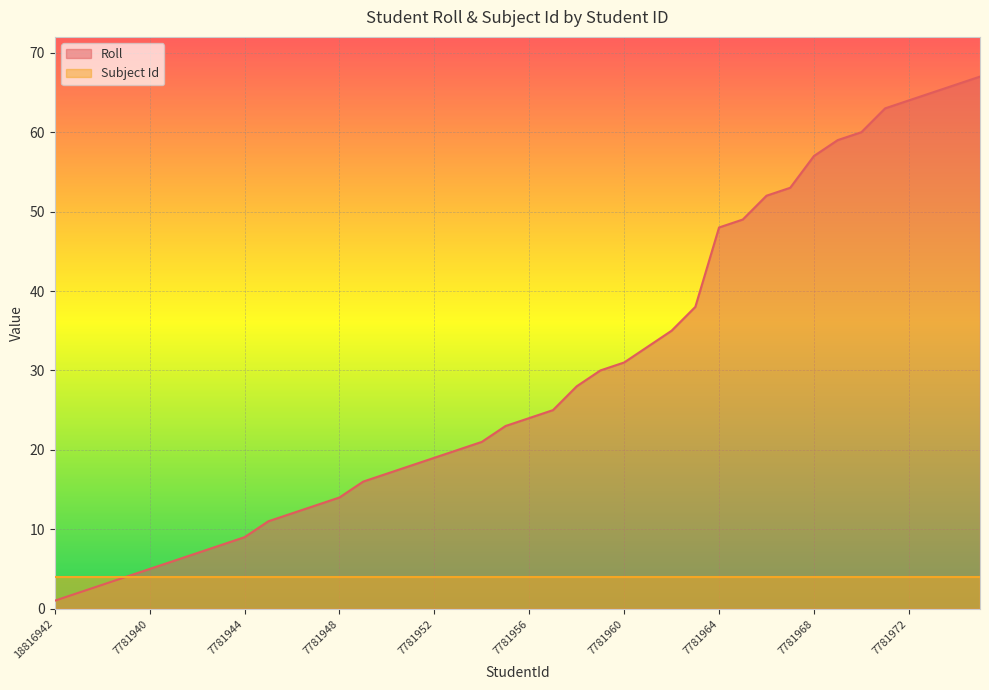

List the labels in order of value, smallest first.

18816942, 7781937, 7781938, 7781939, 7781940, 7781941, 7781942, 7781943, 7781944, 7781945, 7781946, 7781947, 7781948, 7781949, 7781950, 7781951, 7781952, 7781953, 7781954, 7781955, 7781956, 7781957, 7781958, 7781959, 7781960, 7781961, 7781962, 7781963, 7781964, 7781965, 7781966, 7781967, 7781968, 7781969, 7781970, 7781971, 7781972, 7781973, 18816943, 7781974